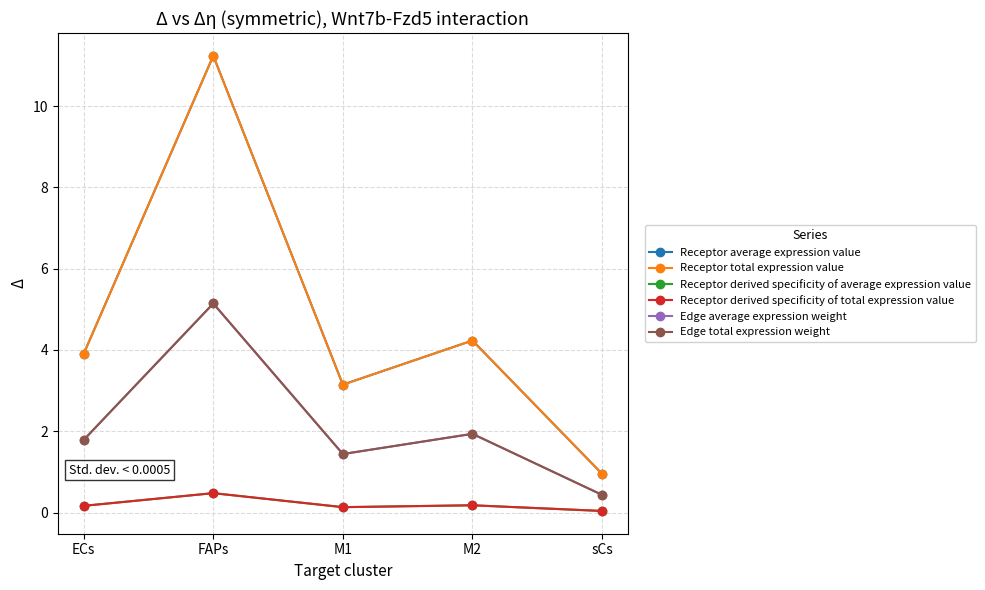

True or false: Receptor average expression value has a value of 6.8 at M2.

False